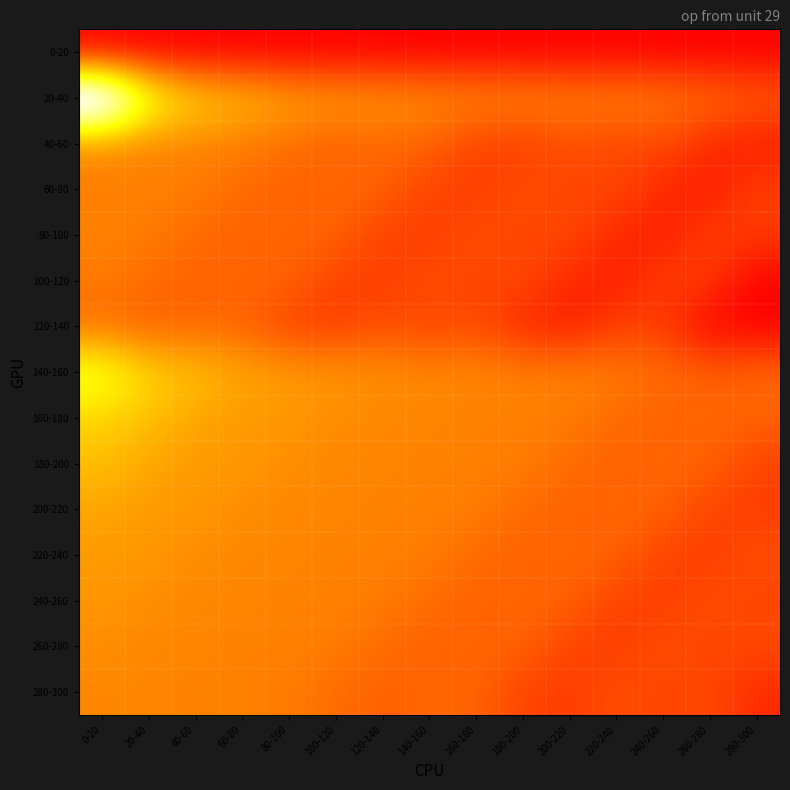

At how many categories does at least one series exceed 8?

1